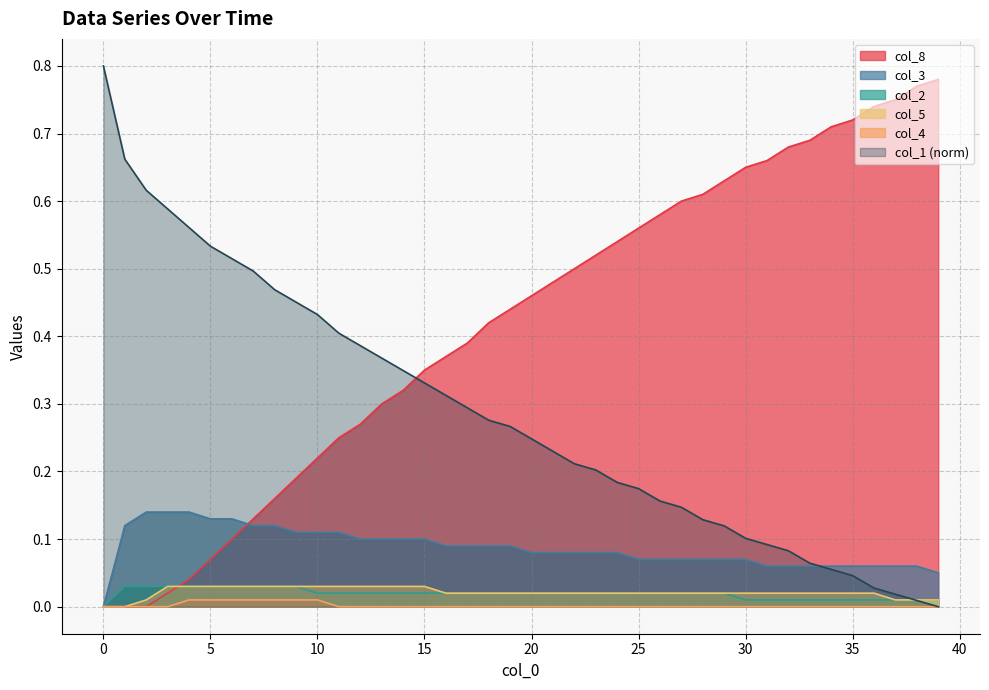

Which series ends up on top after the final intersection of col_5 and col_1?

col_5